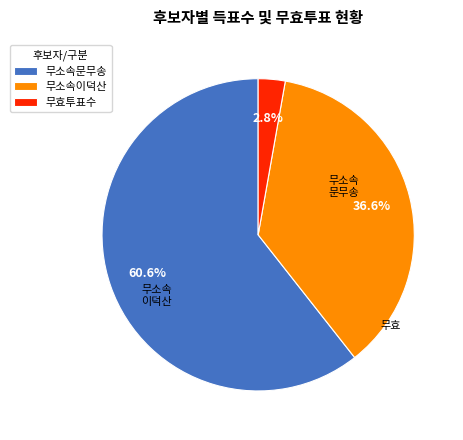

What is the ratio of the value at 무소속이덕산 to the value at 무효투표수?

13.1